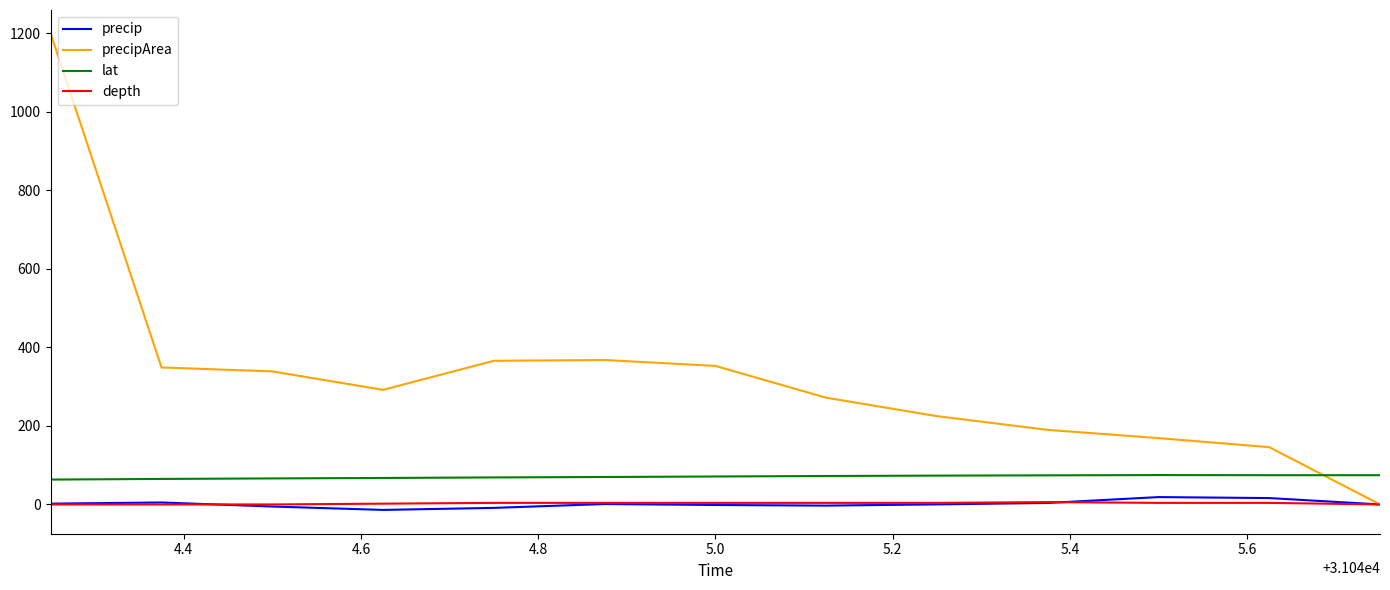

Which series has the widest spread of values?

precipArea